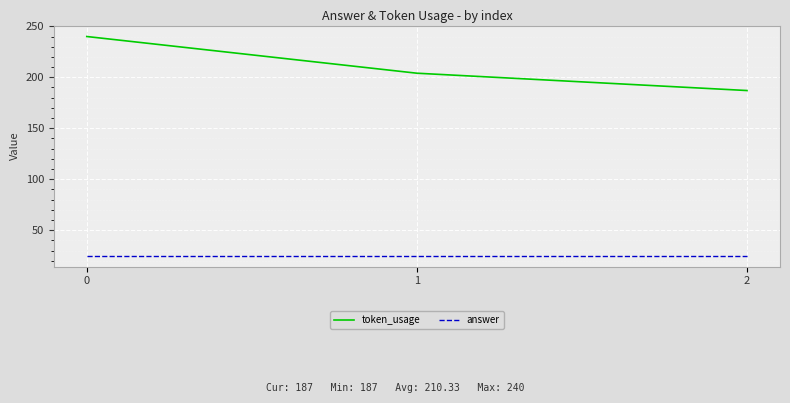

Does the chart display data point markers on the line(s)?

No